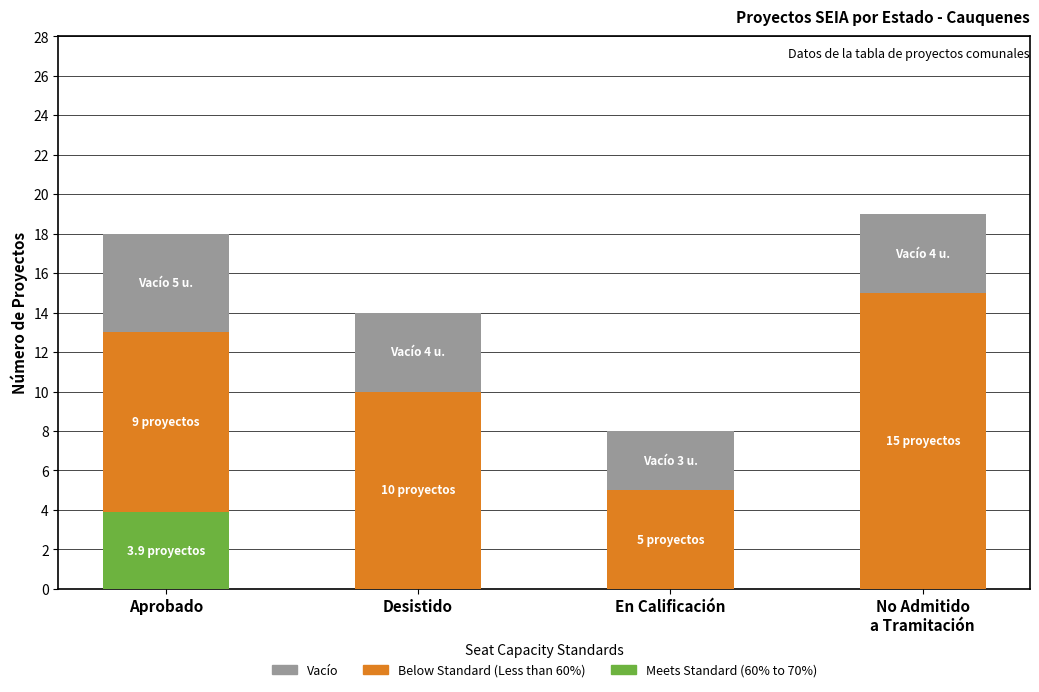

What is the total value across all series at Aprobado?

18.0